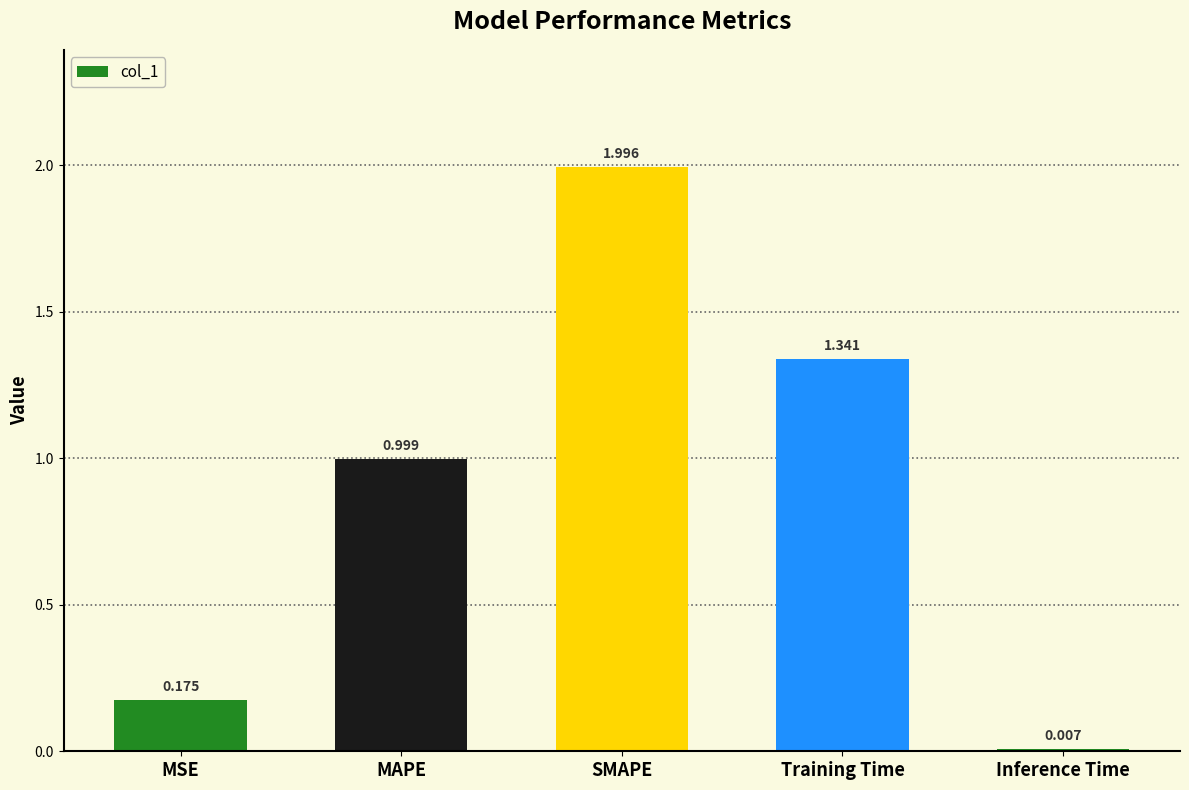

Which label corresponds to the largest value in the chart?

SMAPE